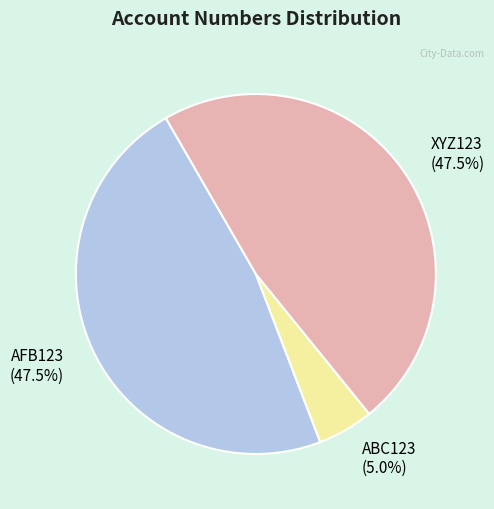

Count the number of slices in the pie.

3